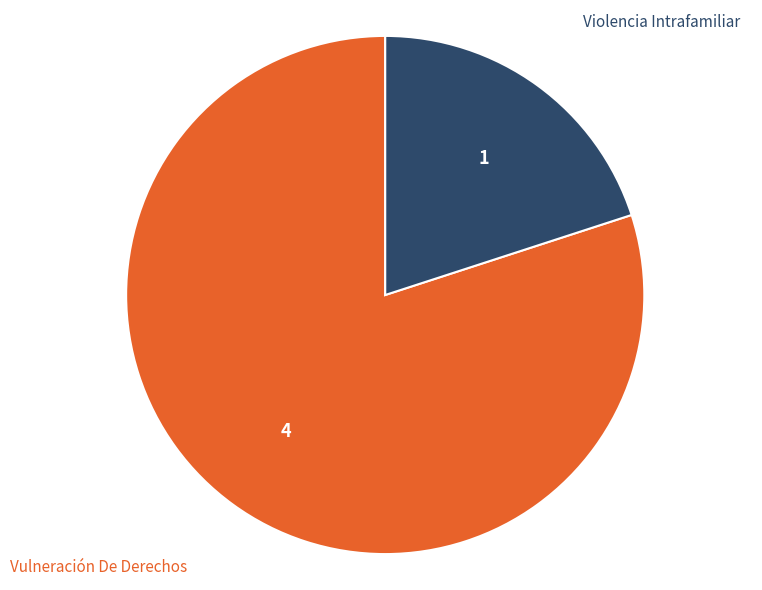

Which slice is the largest?

Vulneración De Derechos